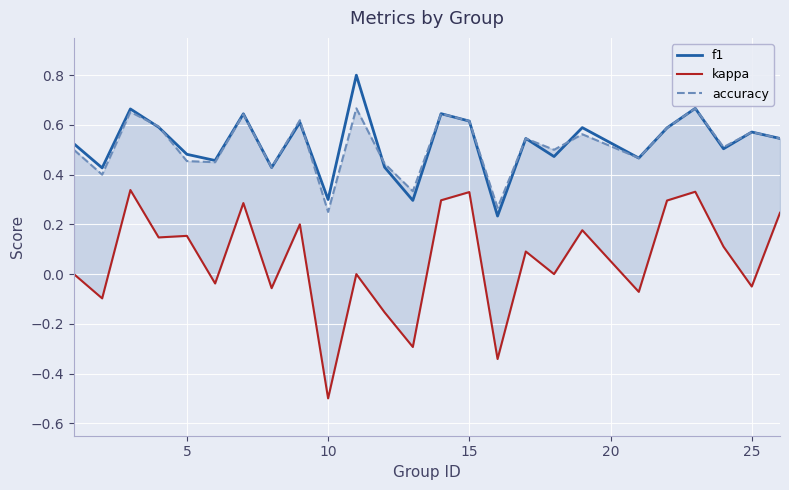

True or false: f1 and kappa intersect in this chart.

False